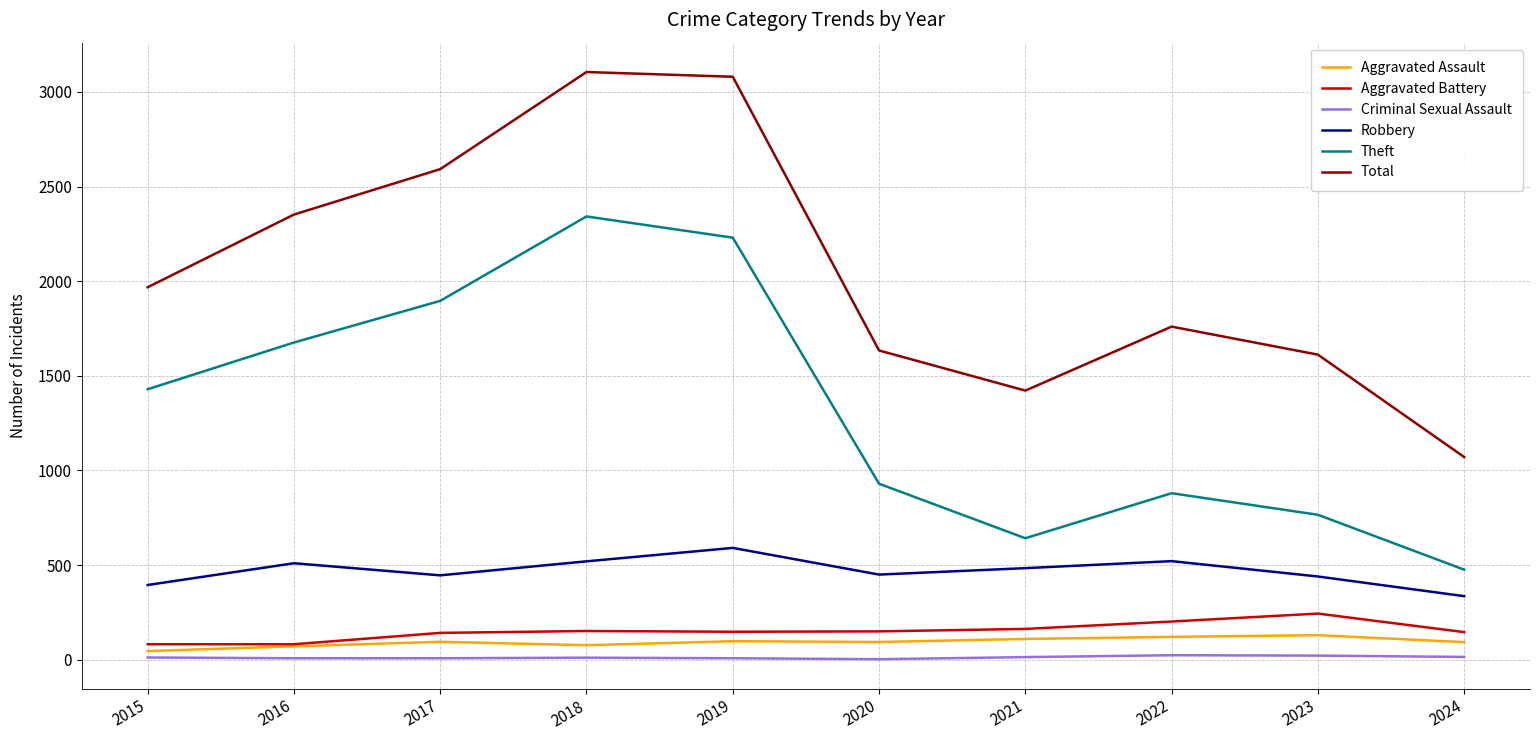

What is the sum of all Robbery values?

4693